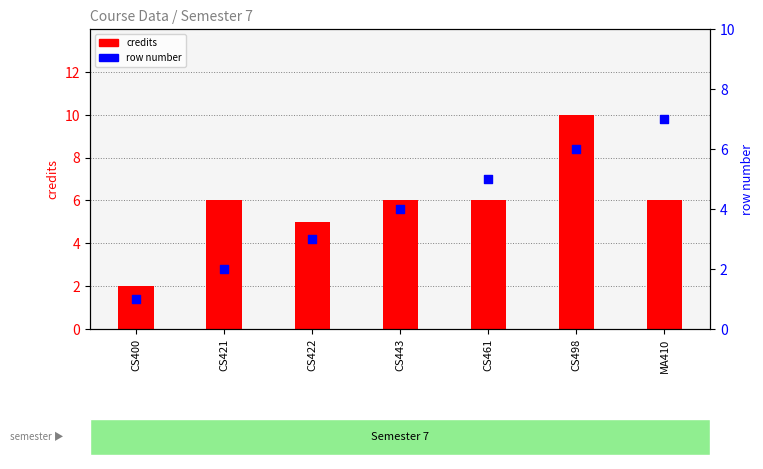

Which series has the largest total across all categories?

credits